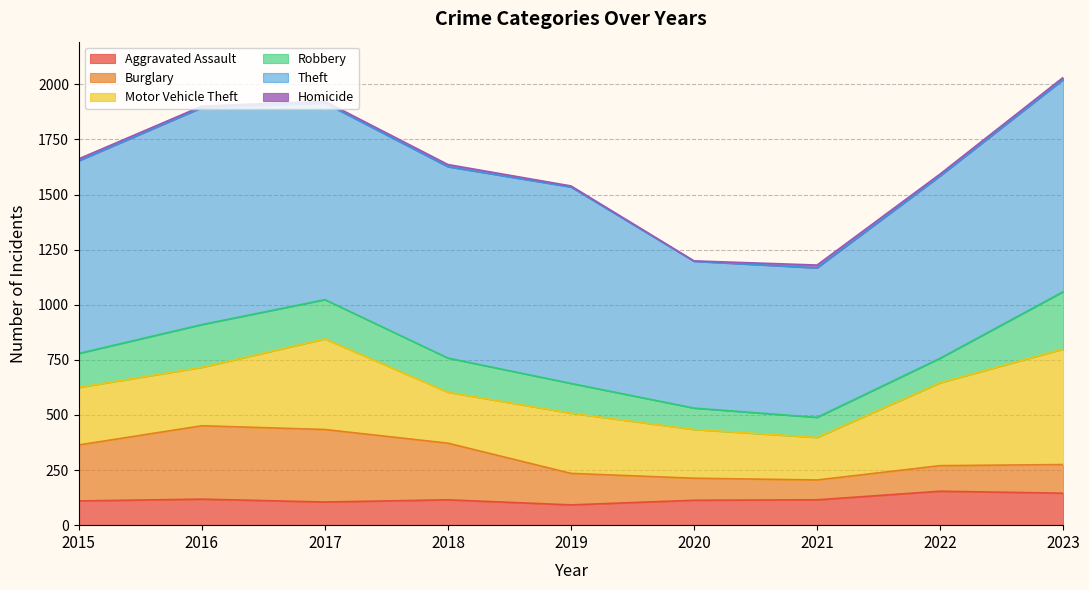

At how many categories does at least one series exceed 587?

9